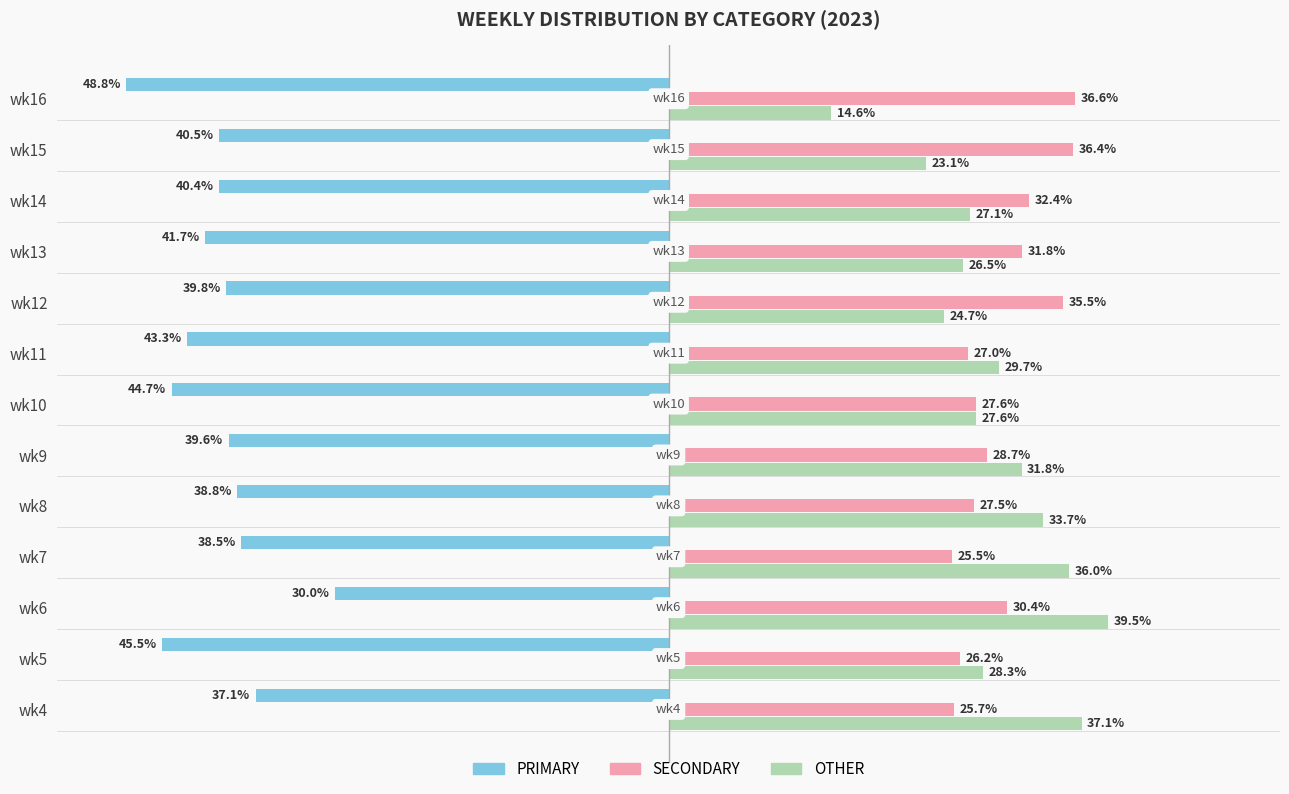

Which series has the widest spread of values?

OTHER